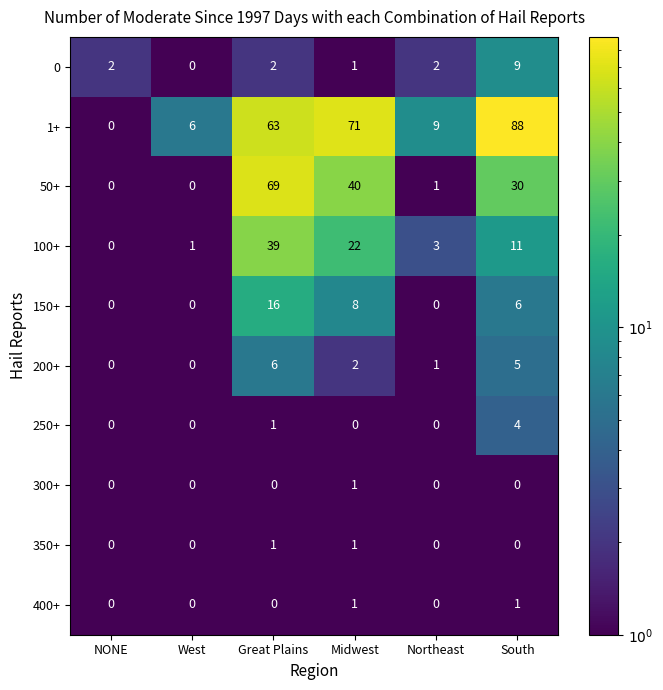

At which label is 150+ closest to 8?

Midwest